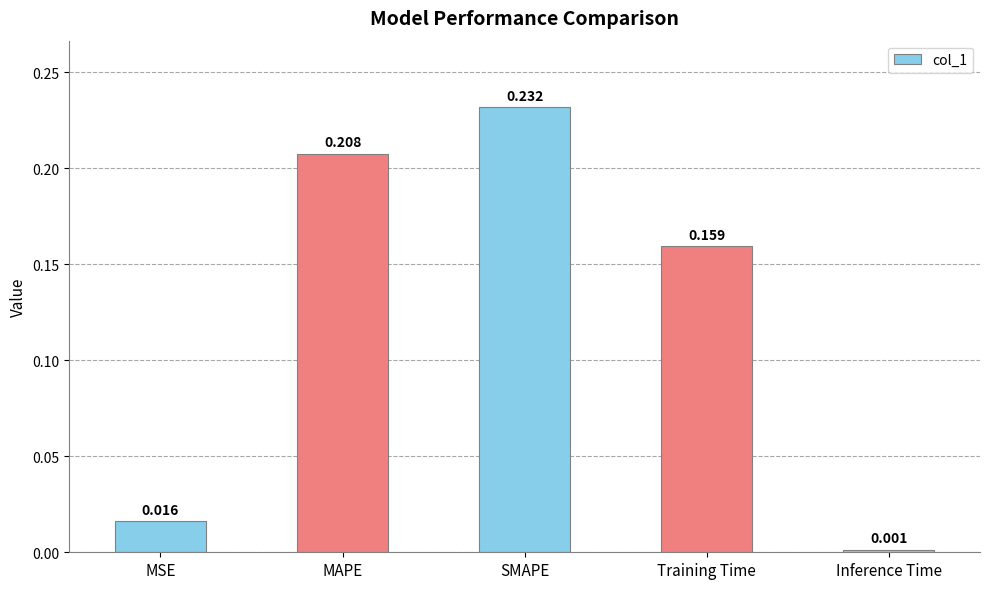

Which has a higher value, Inference Time or SMAPE?

SMAPE